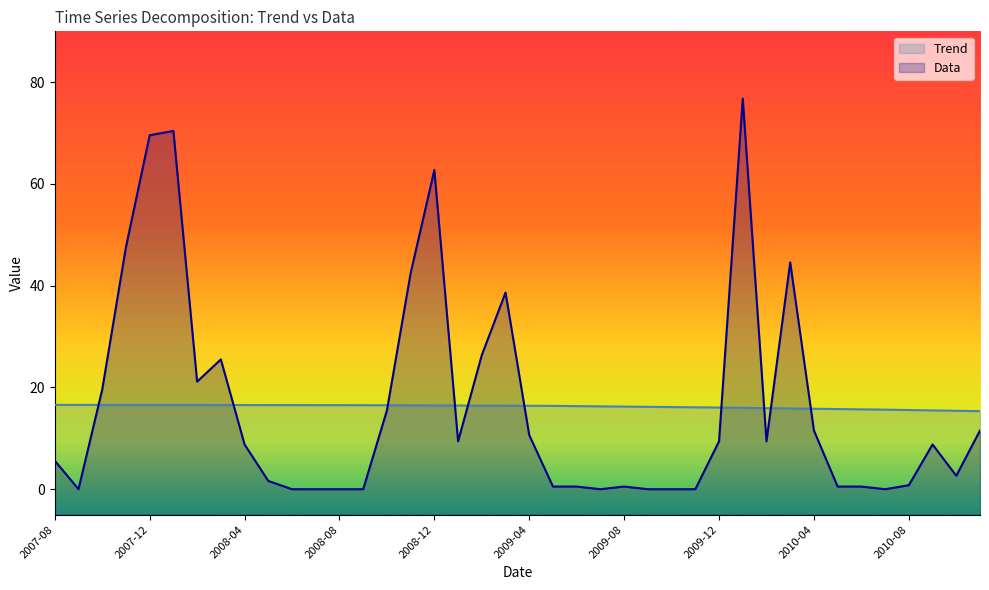

Reading left to right, list all the values displayed in this chart.

Trend: 2007-08=16.6	2007-09=16.6	2007-10=16.6	2007-11=16.6	2007-12=16.6	2008-01=16.6	2008-02=16.6	2008-03=16.5	2008-04=16.5	2008-05=16.5	2008-06=16.5	2008-07=16.5	2008-08=16.5	2008-09=16.5	2008-10=16.5	2008-11=16.5	2008-12=16.5	2009-01=16.5	2009-02=16.4	2009-03=16.4	2009-04=16.4	2009-05=16.4	2009-06=16.3	2009-07=16.3	2009-08=16.2	2009-09=16.2	2009-10=16.1	2009-11=16.1	2009-12=16.1	2010-01=16.0	2010-02=15.9	2010-03=15.9	2010-04=15.8	2010-05=15.8	2010-06=15.7	2010-07=15.6	2010-08=15.6	2010-09=15.5	2010-10=15.4	2010-11=15.3
Data: 2007-08=5.6	2007-09=0.0	2007-10=19.6	2007-11=47.6	2007-12=69.6	2008-01=70.4	2008-02=21.1	2008-03=25.5	2008-04=8.8	2008-05=1.6	2008-06=0.0	2008-07=0.0	2008-08=0.0	2008-09=0.0	2008-10=15.5	2008-11=42.5	2008-12=62.7	2009-01=9.4	2009-02=26.4	2009-03=38.6	2009-04=10.6	2009-05=0.5	2009-06=0.5	2009-07=0.0	2009-08=0.5	2009-09=0.0	2009-10=0.0	2009-11=0.0	2009-12=9.4	2010-01=76.8	2010-02=9.4	2010-03=44.6	2010-04=11.5	2010-05=0.5	2010-06=0.5	2010-07=0.0	2010-08=0.8	2010-09=8.8	2010-10=2.6	2010-11=11.5